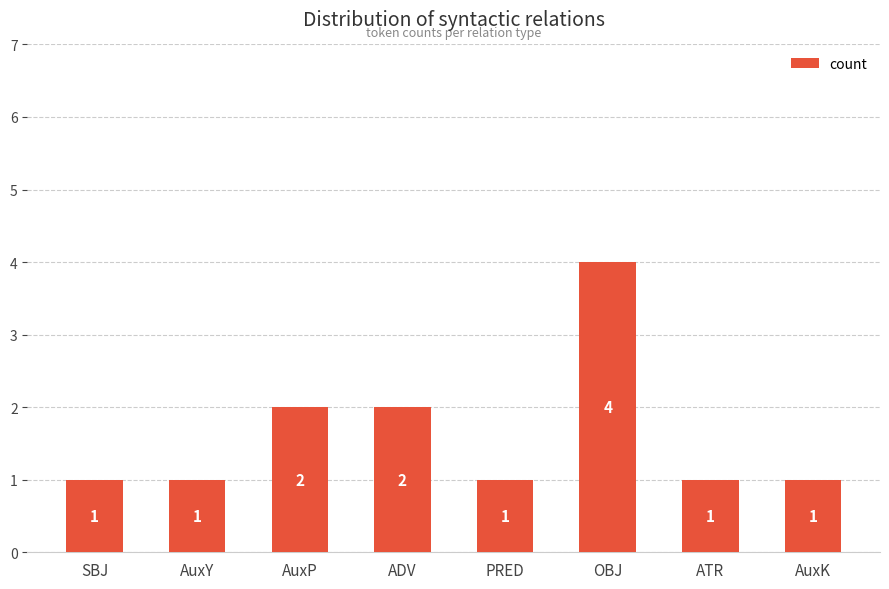

Which has a higher value, PRED or OBJ?

OBJ